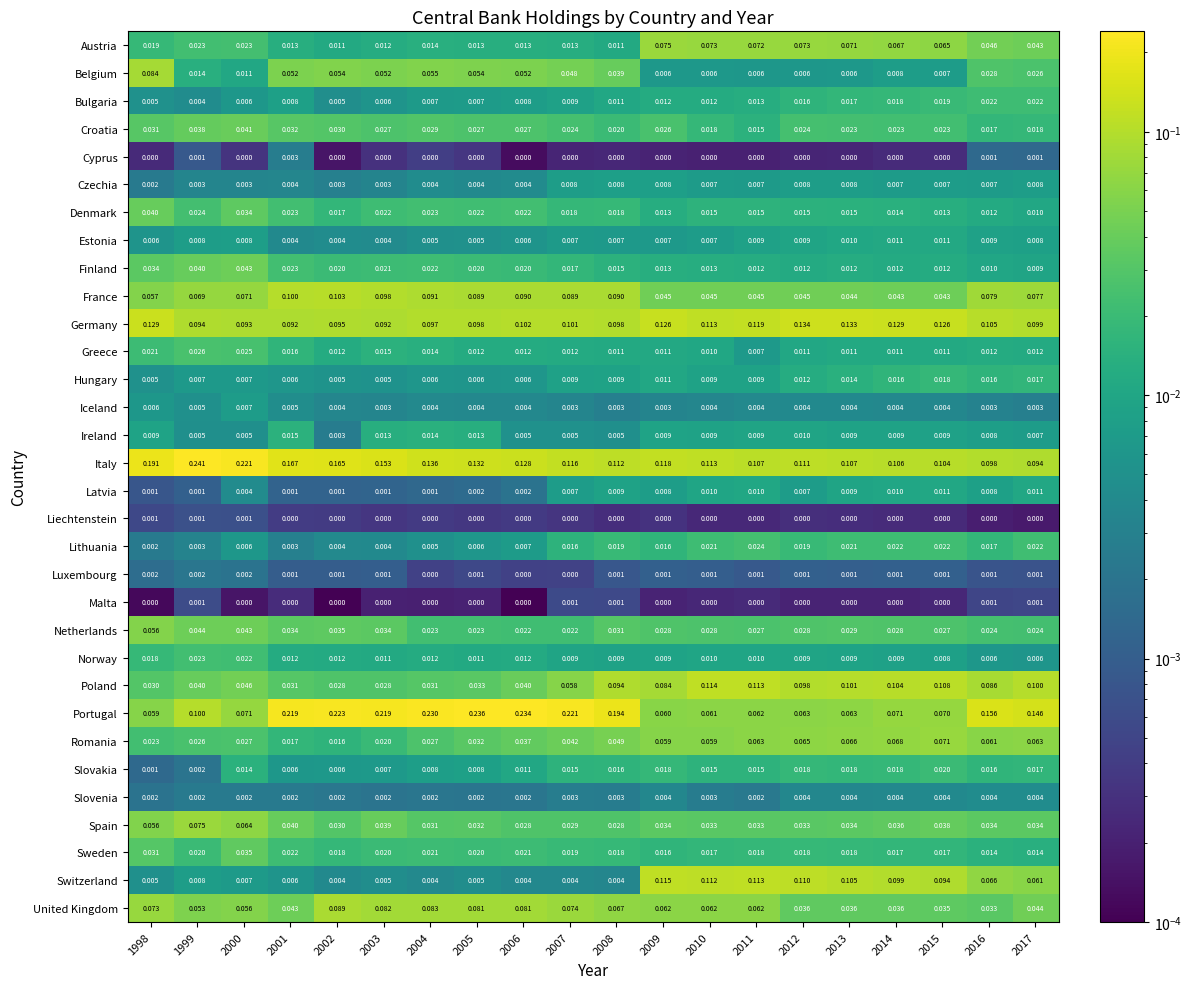

Which series changed the most between 1999 and 2009?

Italy